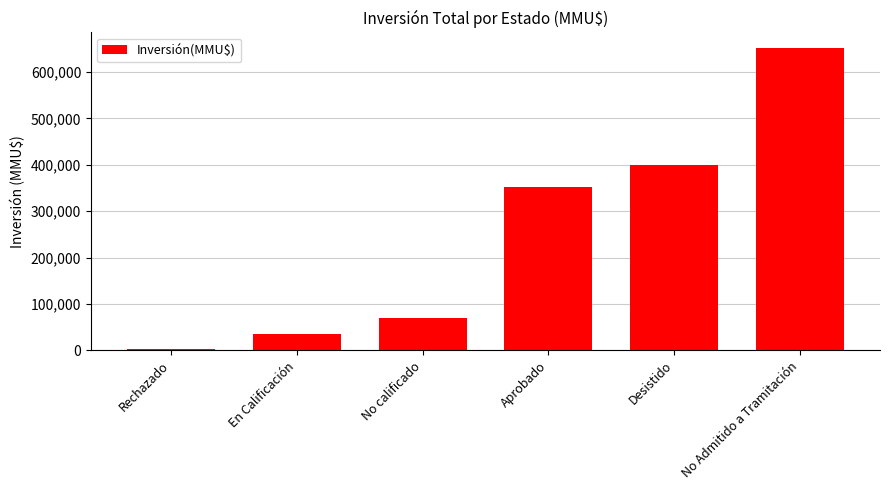

Rank the categories by value from highest to lowest.

No Admitido a Tramitación, Desistido, Aprobado, No calificado, En Calificación, Rechazado